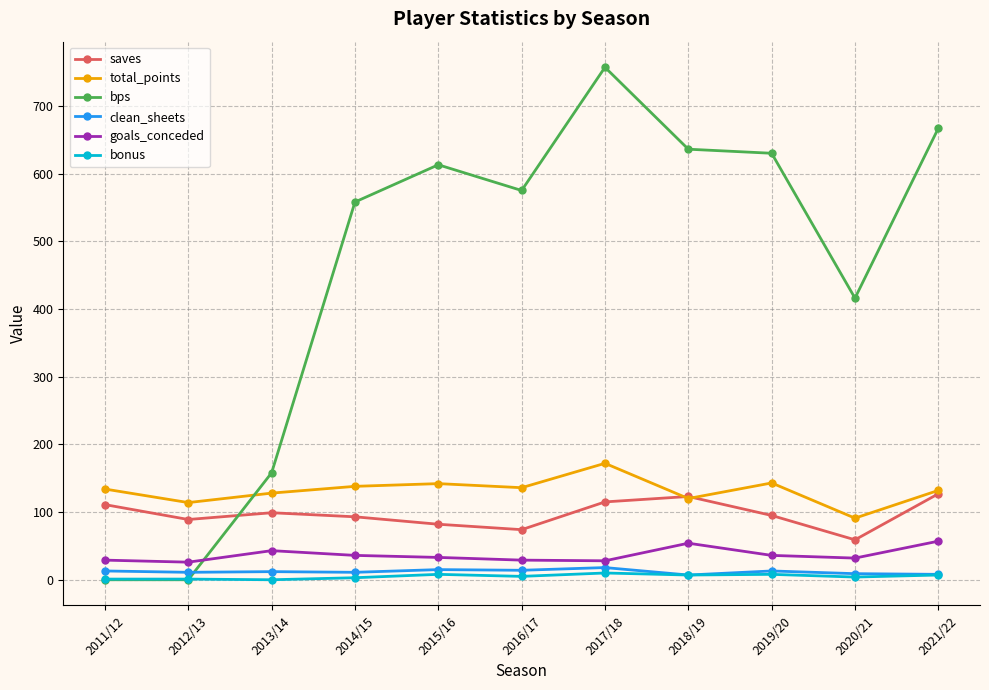

How many intersections are there between clean_sheets and bps?

1